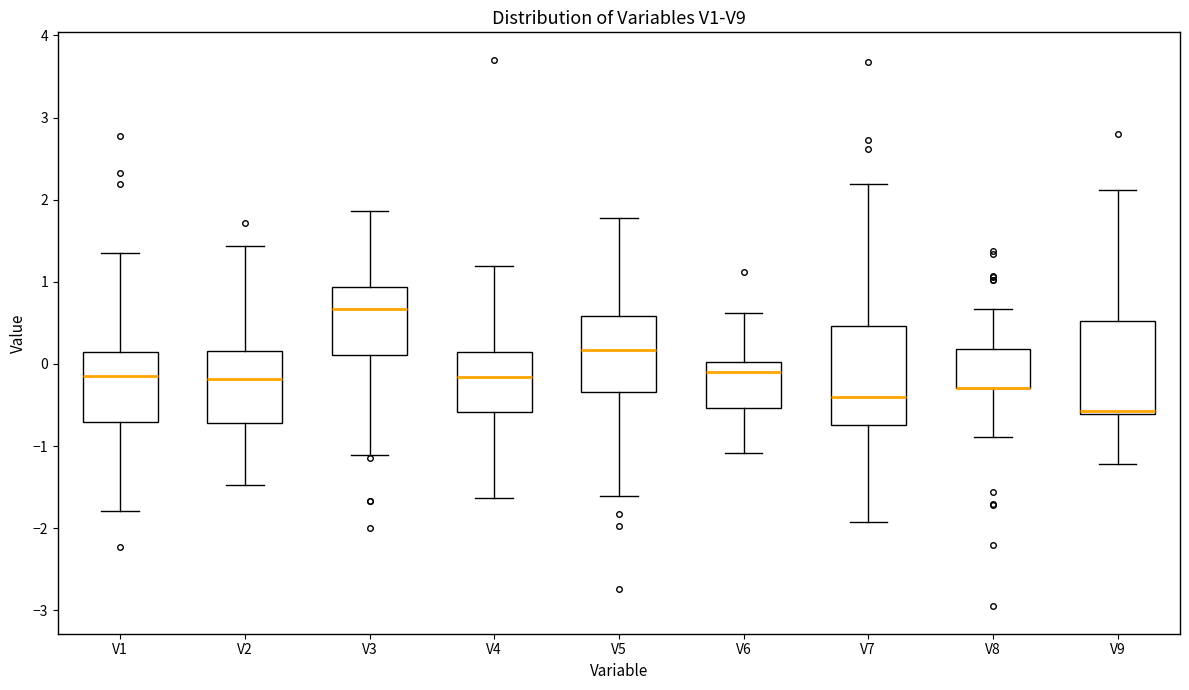

Reading left to right, transcribe this box plot: for each box, give where its median line is, the range the box spans, and where its two whiskers end, as read against the y-axis. The values are not printed on the chart, so give them approximately, as read against the axis.

V1: median -0.1, box -0.7 to 0.1, whiskers -1.8 to 1.4
V2: median -0.2, box -0.7 to 0.2, whiskers -1.5 to 1.4
V3: median 0.7, box 0.1 to 0.9, whiskers -1.1 to 1.9
V4: median -0.2, box -0.6 to 0.1, whiskers -1.6 to 1.2
V5: median 0.2, box -0.3 to 0.6, whiskers -1.6 to 1.8
V6: median -0.1, box -0.5 to 0.0, whiskers -1.1 to 0.6
V7: median -0.4, box -0.7 to 0.5, whiskers -1.9 to 2.2
V8: median -0.3 (drawn on the box's lower edge), box -0.3 to 0.2, whiskers -0.9 to 0.7
V9: median -0.6 (just above the box's lower edge), box -0.6 to 0.5, whiskers -1.2 to 2.1